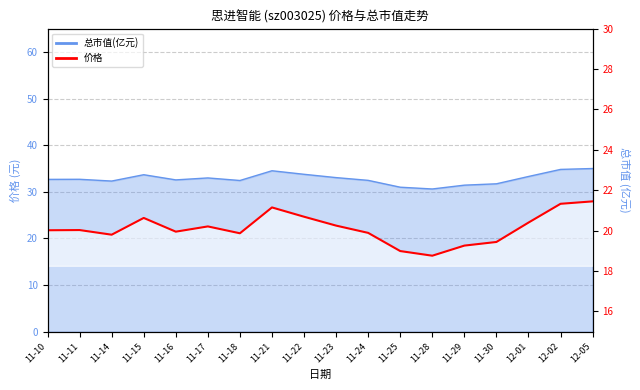

What is the change in value from 11-10 to 11-16?

-0.1